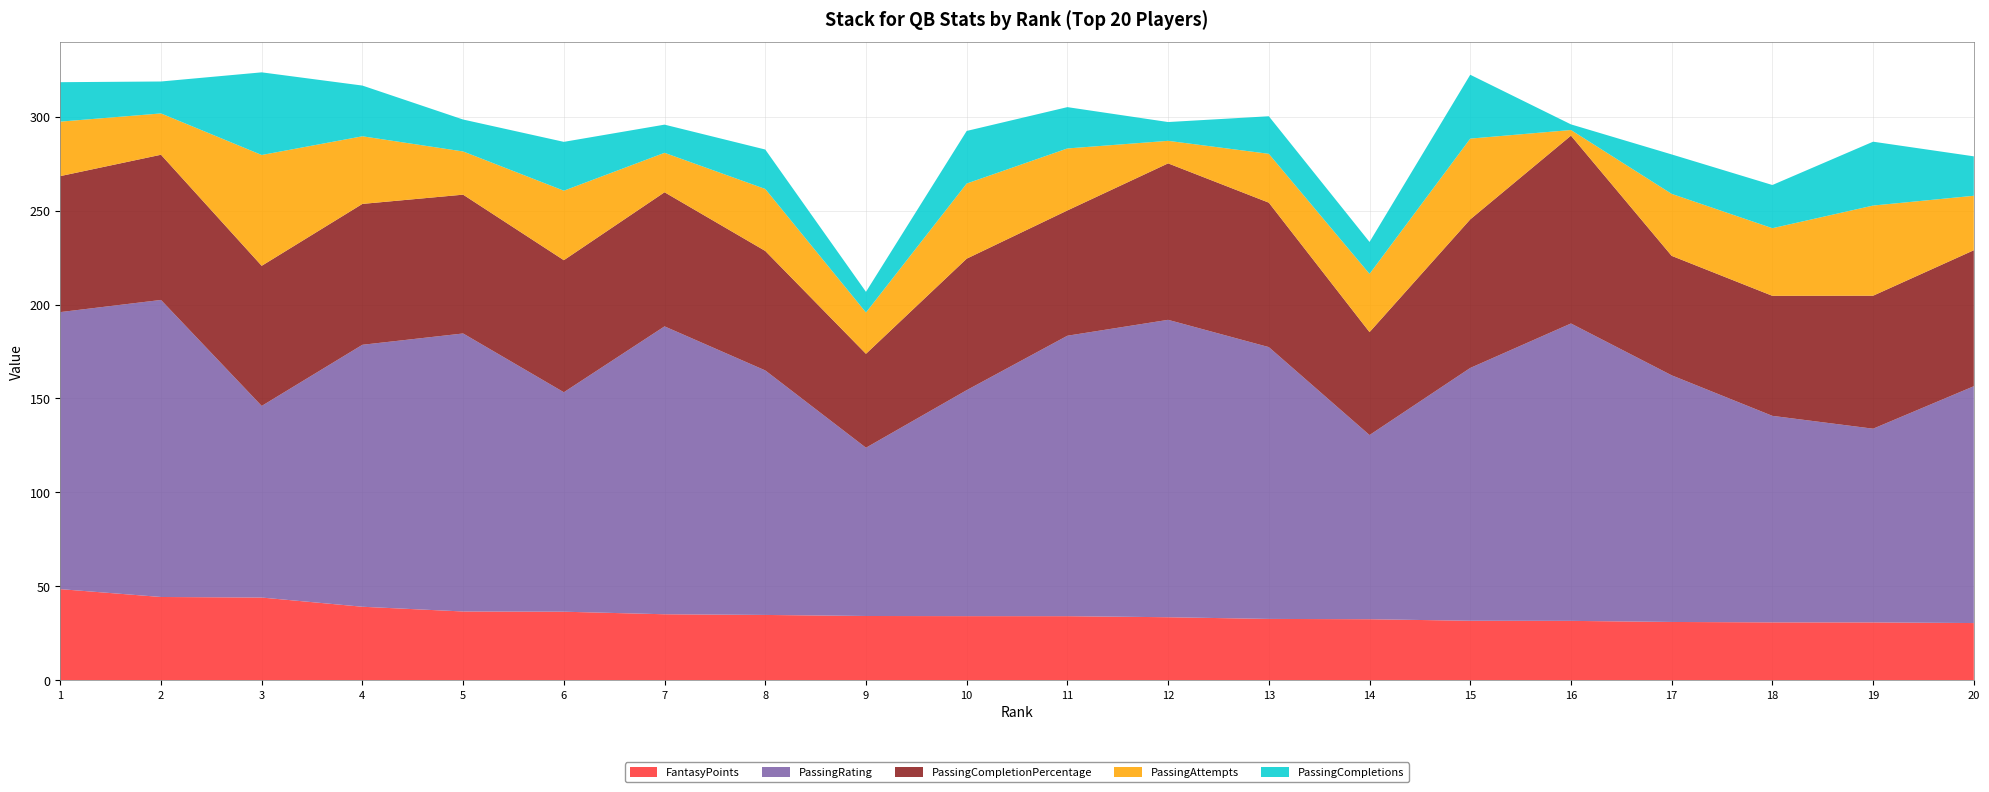

Reading left to right, extract all data points from this chart.

FantasyPoints: 1=48.5	2=44.3	3=44.0	4=39.1	5=36.6	6=36.5	7=35.1	8=34.7	9=34.2	10=34.1	11=34.1	12=33.5	13=32.6	14=32.5	15=31.6	16=31.6	17=31.0	18=30.8	19=30.8	20=30.4
PassingRating: 1=147.5	2=158.1	3=102.0	4=139.5	5=148.0	6=116.8	7=153.3	8=130.2	9=89.6	10=120.3	11=149.3	12=158.3	13=144.7	14=98.0	15=134.6	16=158.3	17=131.3	18=110.0	19=103.1	20=126.1
PassingCompletionPercentage: 1=72.4	2=77.3	3=74.6	4=75.0	5=73.9	6=70.3	7=71.4	8=63.6	9=50.0	10=70.0	11=66.7	12=83.3	13=76.9	14=54.8	15=79.1	16=100.0	17=63.6	18=63.9	19=70.8	20=72.4
PassingAttempts: 1=29.0	2=22.0	3=59.0	4=36.0	5=23.0	6=37.0	7=21.0	8=33.0	9=22.0	10=40.0	11=33.0	12=12.0	13=26.0	14=31.0	15=43.0	16=3.0	17=33.0	18=36.0	19=48.0	20=29.0
PassingCompletions: 1=21.0	2=17.0	3=44.0	4=27.0	5=17.0	6=26.0	7=15.0	8=21.0	9=11.0	10=28.0	11=22.0	12=10.0	13=20.0	14=17.0	15=34.0	16=3.0	17=21.0	18=23.0	19=34.0	20=21.0